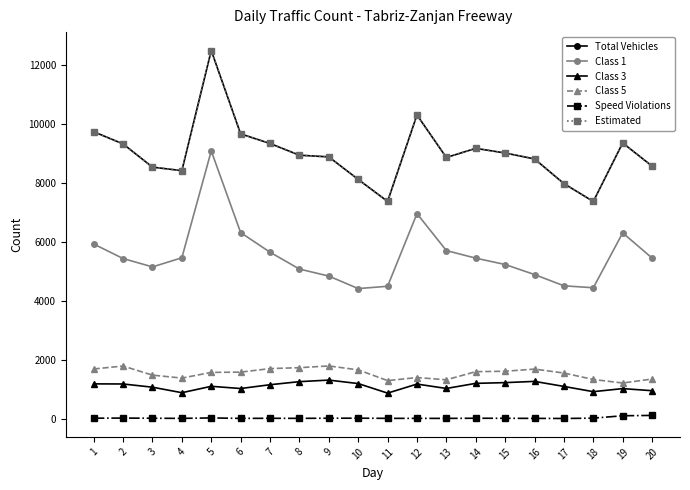

At which category is the sum across all series the highest?

5